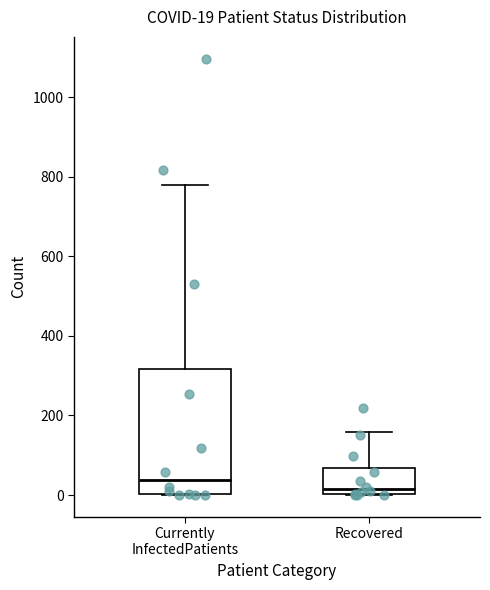

Comparing the boxes themselves (not the whiskers), which one is the tallest?

Currently InfectedPatients